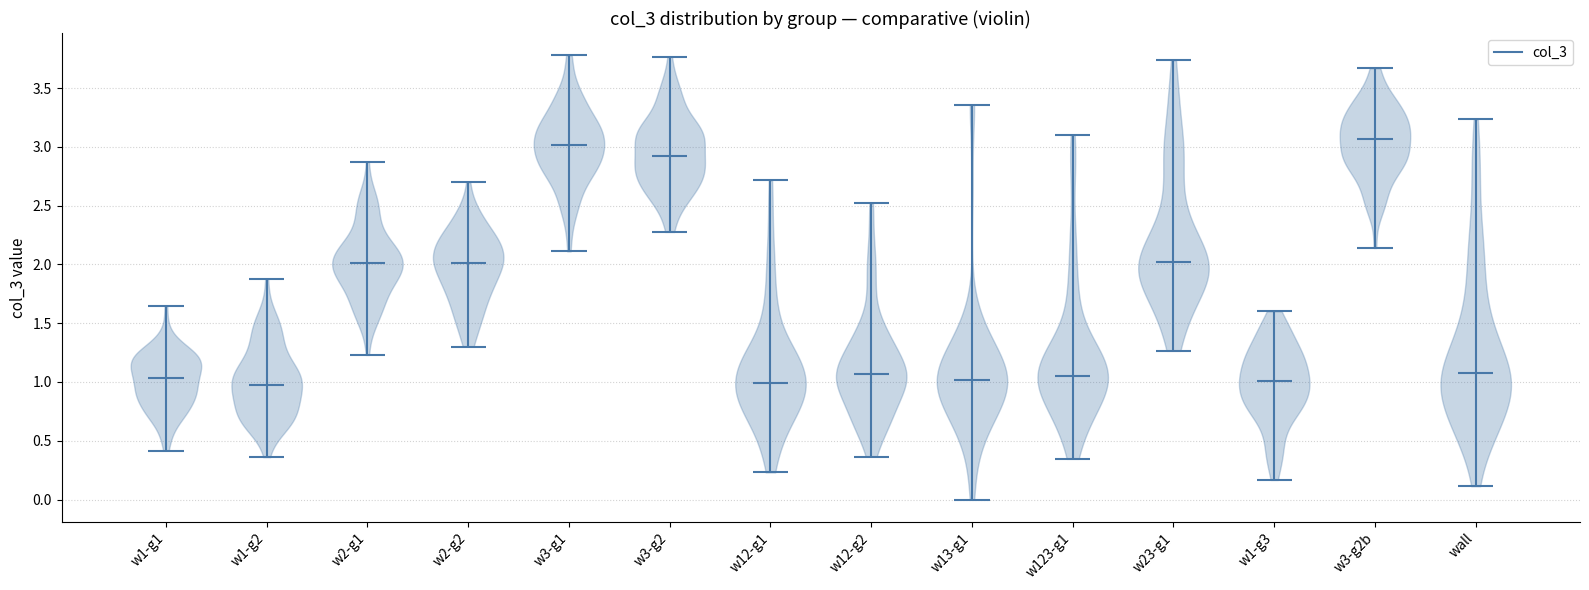

Reading left to right, read every violin against the y-axis: where its median line is, and the lowest and highest points it reaches. The values are not printed on the chart, so give them approximately, as read against the axis.

w1-g1: median line 1.05, lowest point 0.40, highest point 1.65
w1-g2: median line 0.95, lowest point 0.35, highest point 1.85
w2-g1: median line 2.00, lowest point 1.25, highest point 2.85
w2-g2: median line 2.00, lowest point 1.30, highest point 2.70
w3-g1: median line 3.00, lowest point 2.10, highest point 3.80
w3-g2: median line 2.90, lowest point 2.30, highest point 3.75
w12-g1: median line 1.00, lowest point 0.25, highest point 2.70
w12-g2: median line 1.05, lowest point 0.35, highest point 2.50
w13-g1: median line 1.00, lowest point 0.00, highest point 3.35
w123-g1: median line 1.05, lowest point 0.35, highest point 3.10
w23-g1: median line 2.00, lowest point 1.25, highest point 3.75
w1-g3: median line 1.00, lowest point 0.15, highest point 1.60
w3-g2b: median line 3.05, lowest point 2.15, highest point 3.65
wall: median line 1.10, lowest point 0.10, highest point 3.25